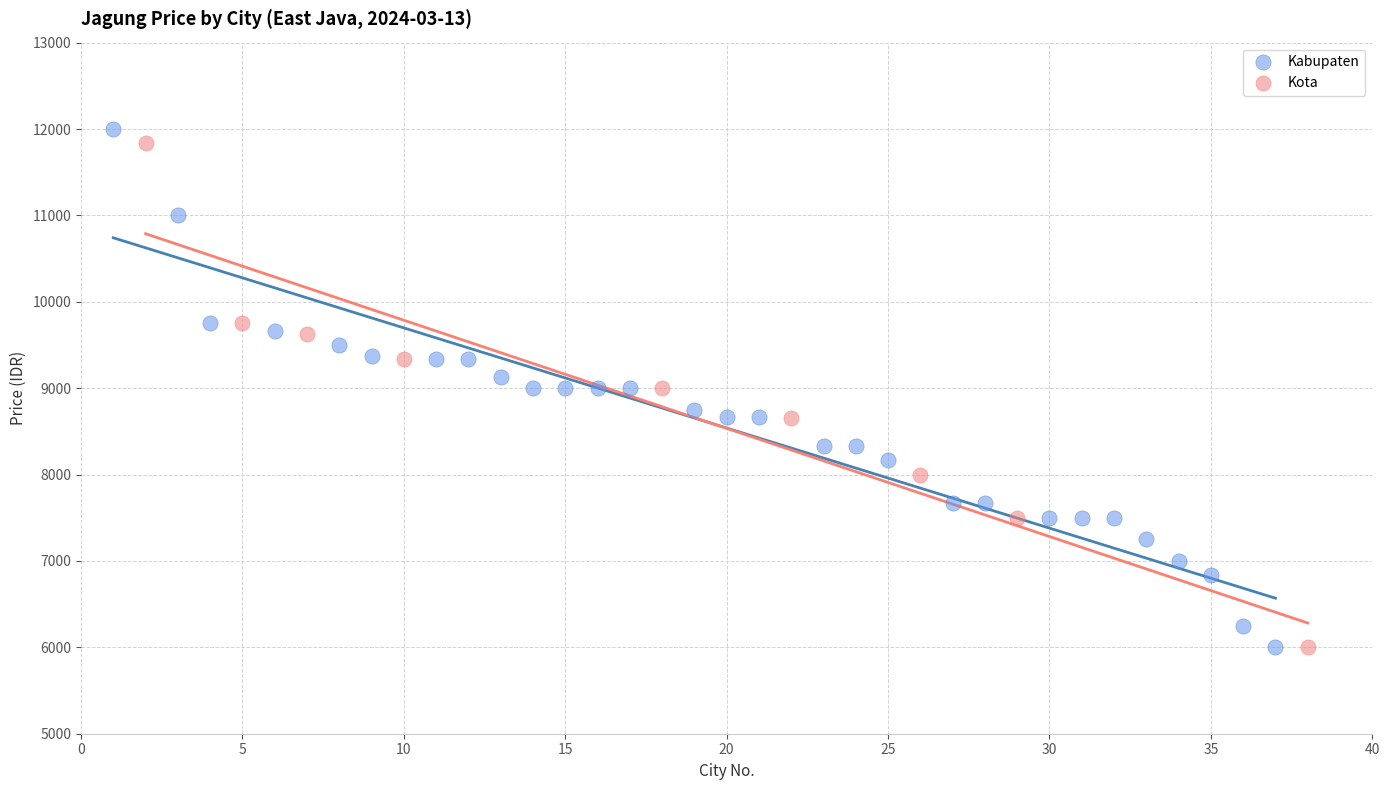

Which series has the largest Y range (max minus min)?

Kabupaten